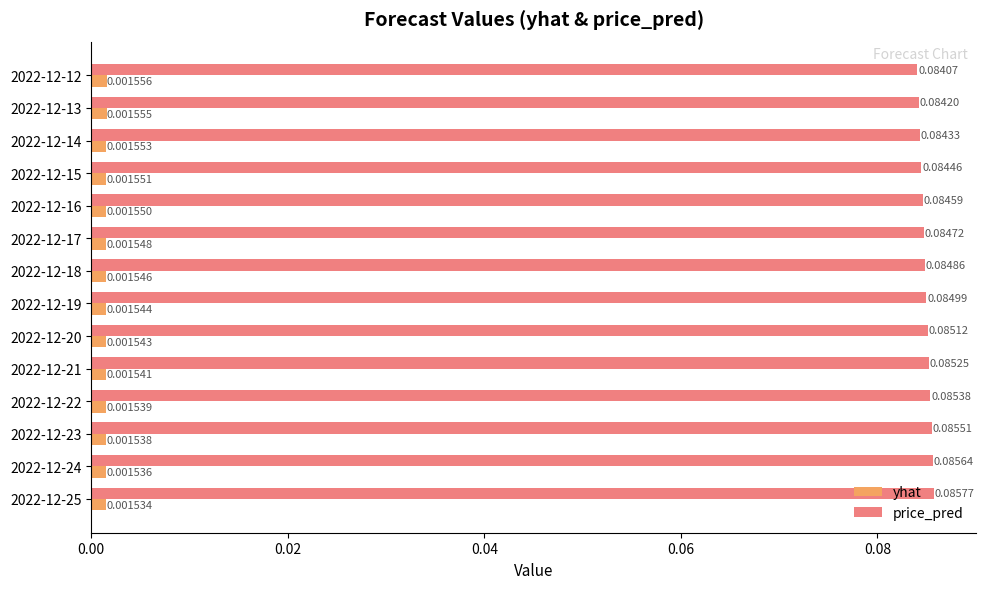

Which series has the widest spread of values?

price_pred